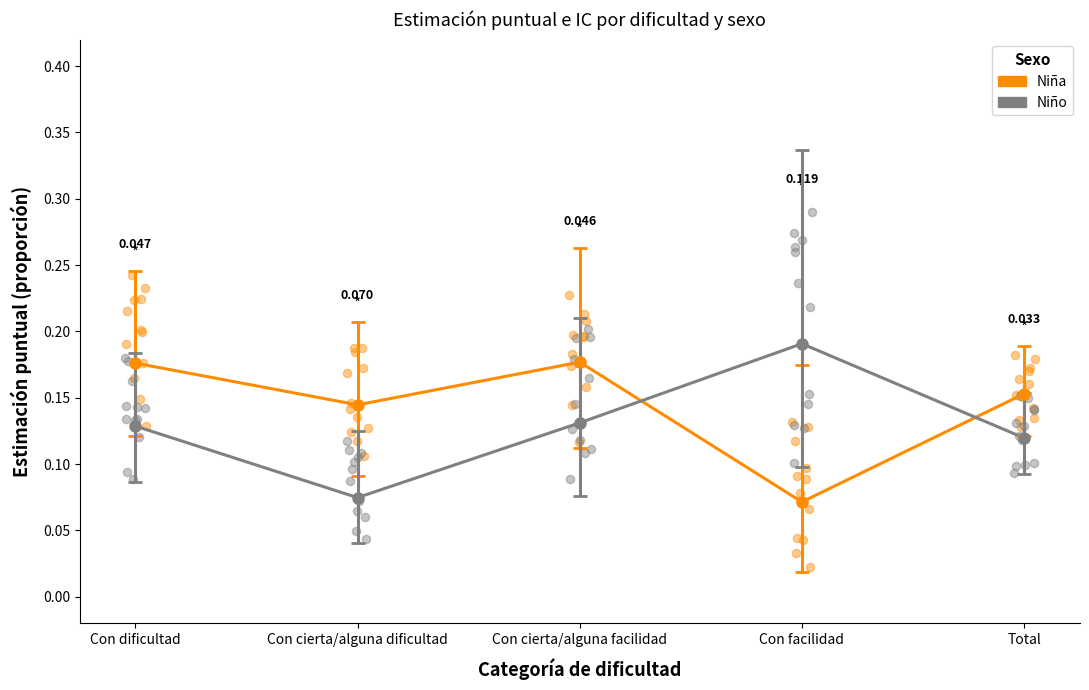

Which series has the largest total across all categories?

Niña